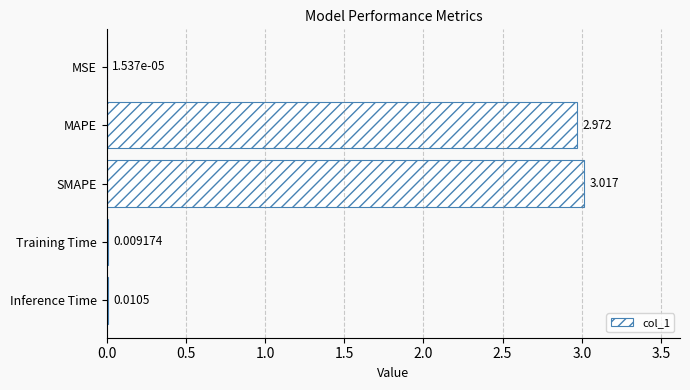

At which category does the chart reach its peak across all series?

SMAPE